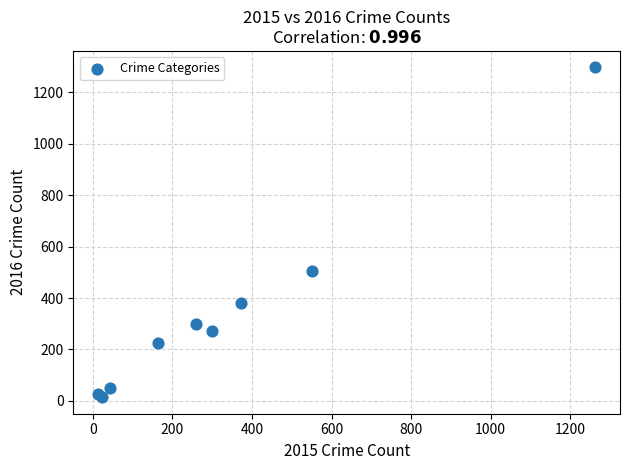

What Y value in the scatter plot is closest to 655?

505